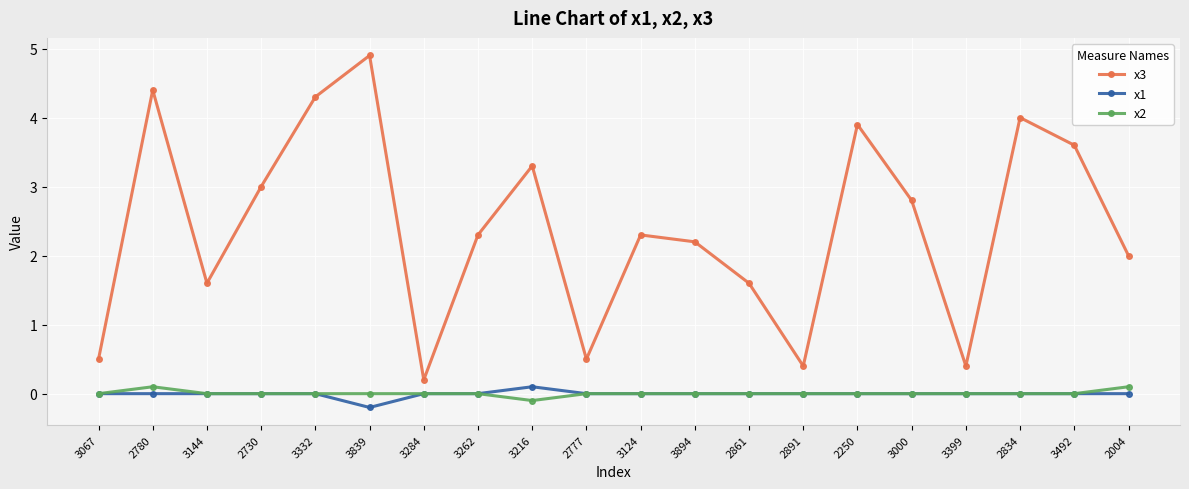

True or false: x3 has a value of 2.3 at 3124.

True